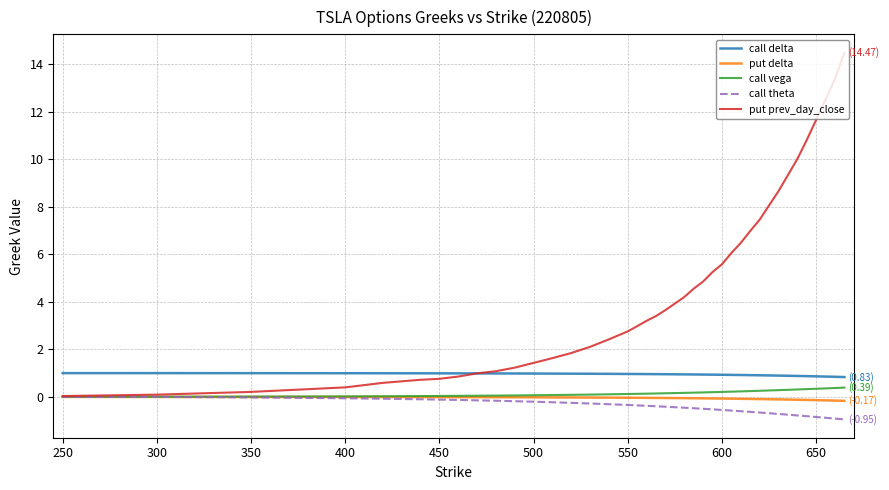

True or false: put delta and call delta cross at least once.

False